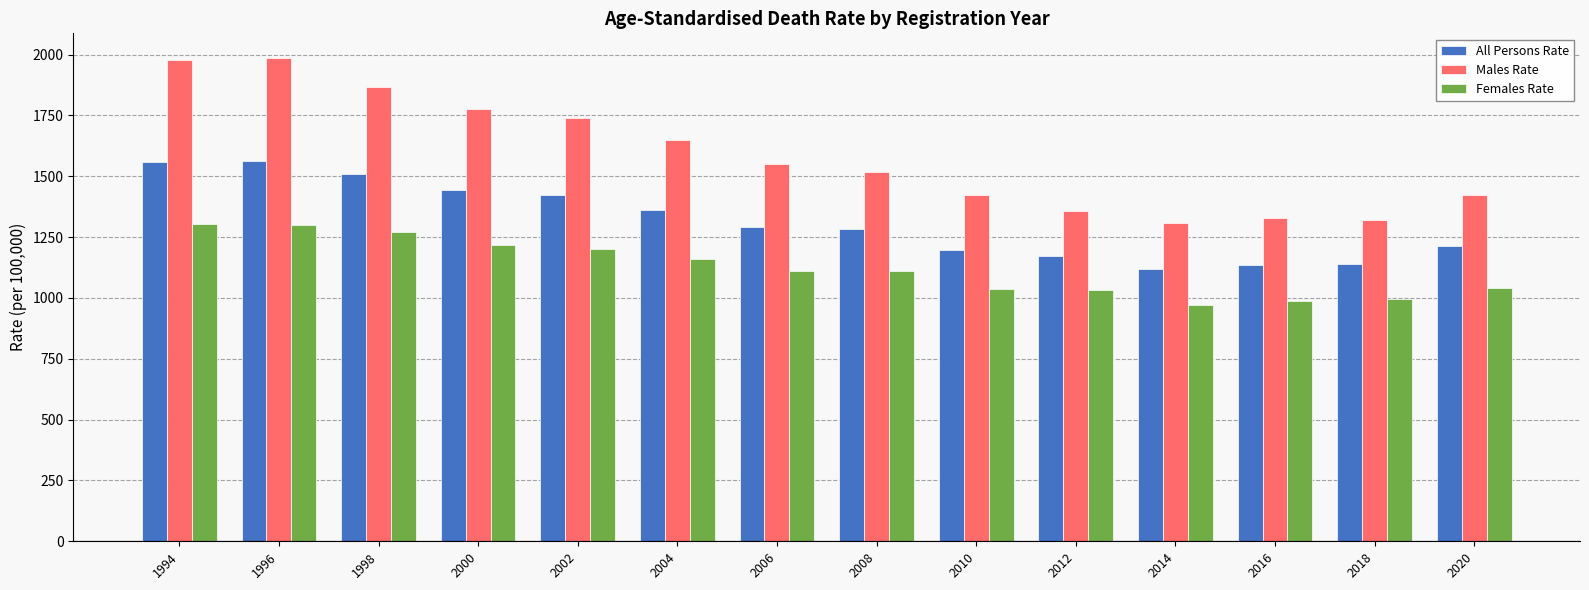

Which label corresponds to the smallest value in the chart?

2014